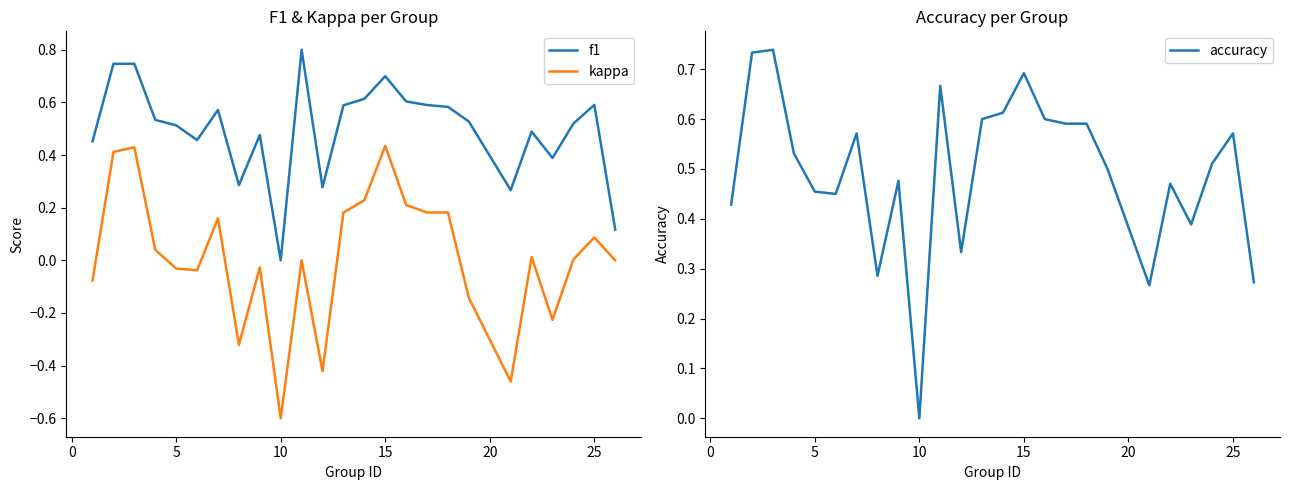

Does the chart have visible grid lines?

No